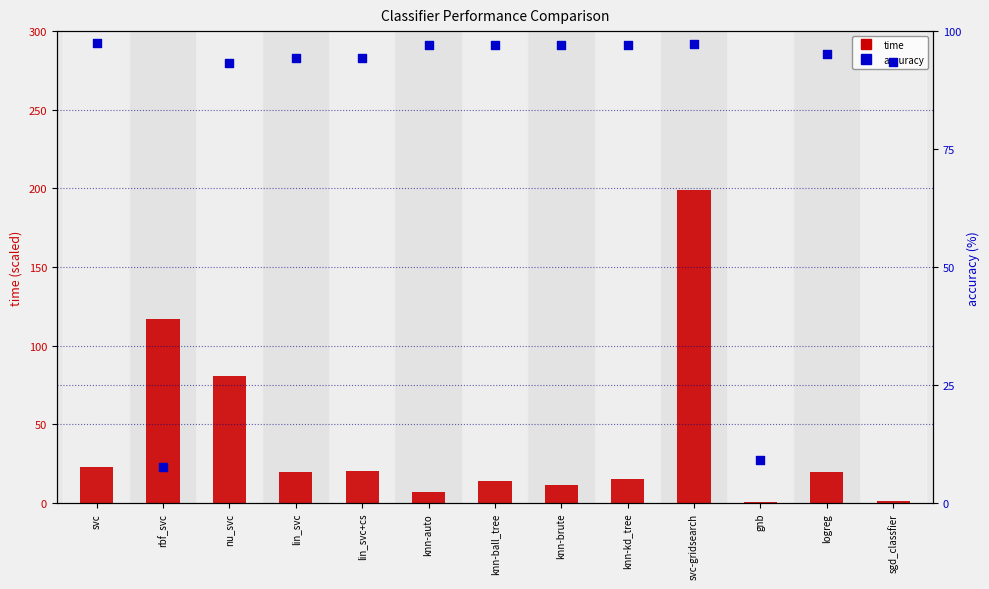

At which category is the sum across all series the highest?

svc-gridsearch